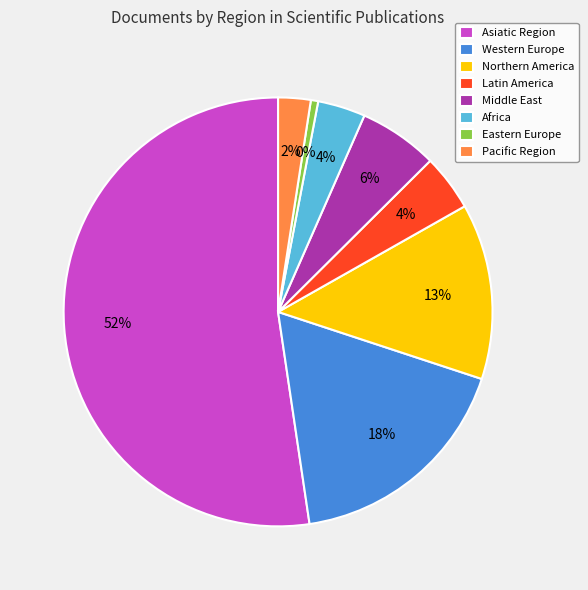

True or false: Asiatic Region accounts for 34% of the total.

False